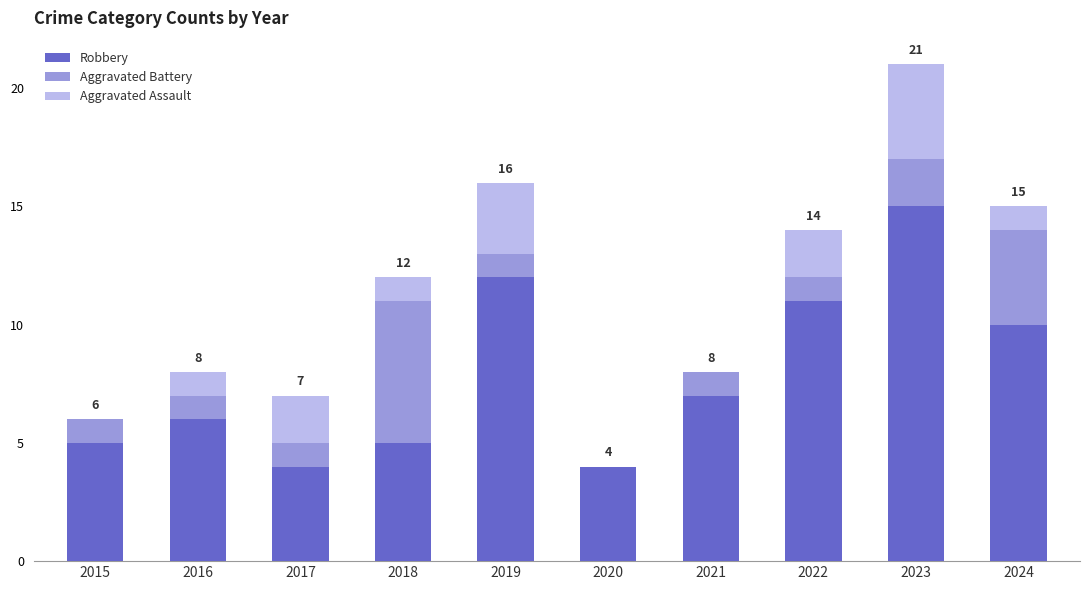

The Robbery series shows 10 at 2024. True or false?

True